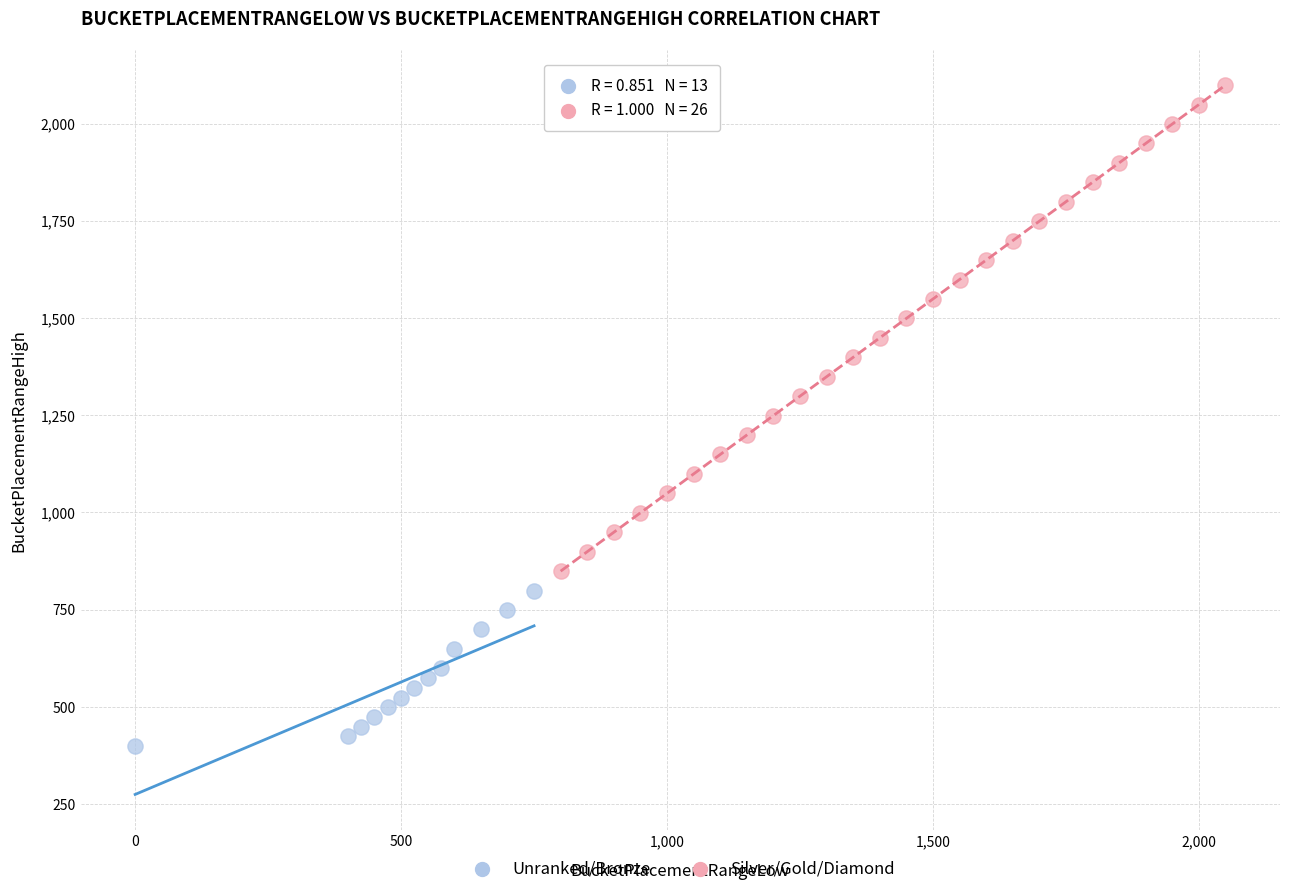

Which series has the largest Y range (max minus min)?

Silver/Gold/Diamond